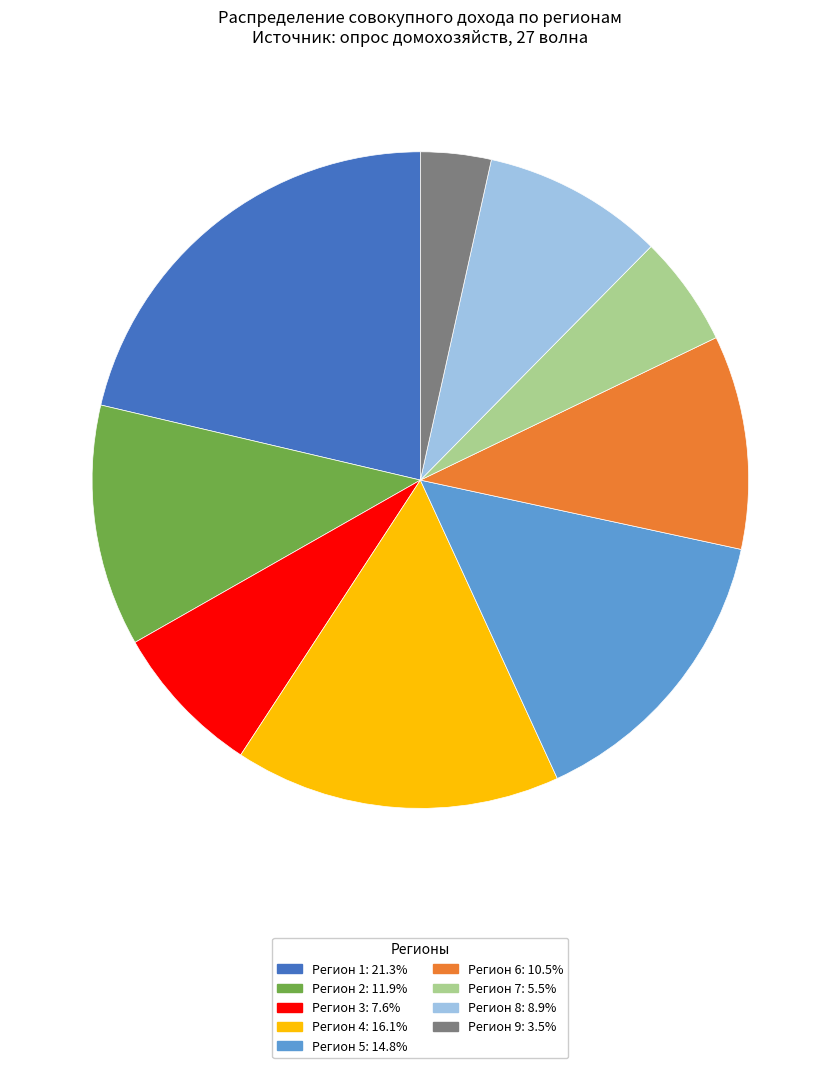

Is there any slice that represents more than half of the pie?

No